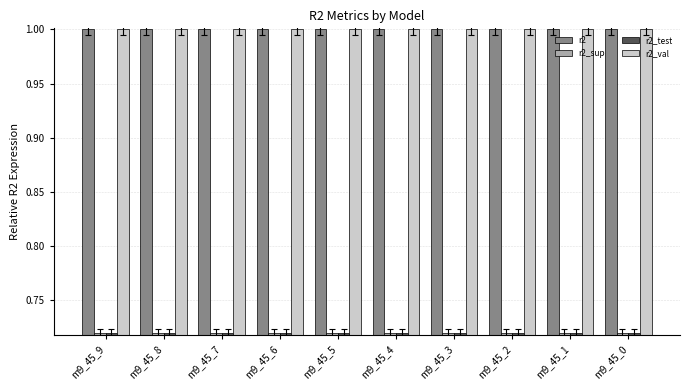

What is the minimum value for r2_val?

1.0